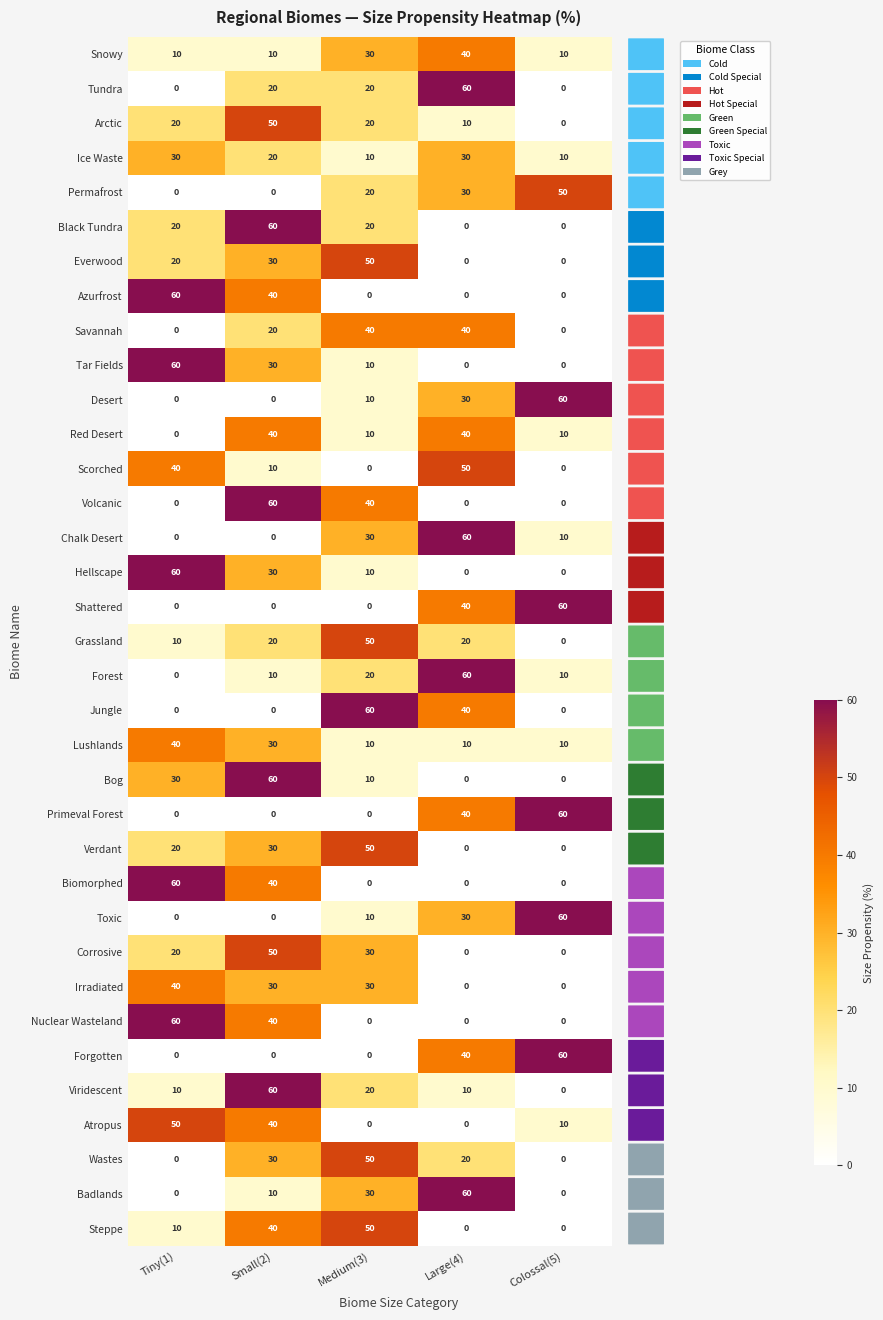

Between Small(2) and Medium(3), which series saw the biggest shift?

Jungle